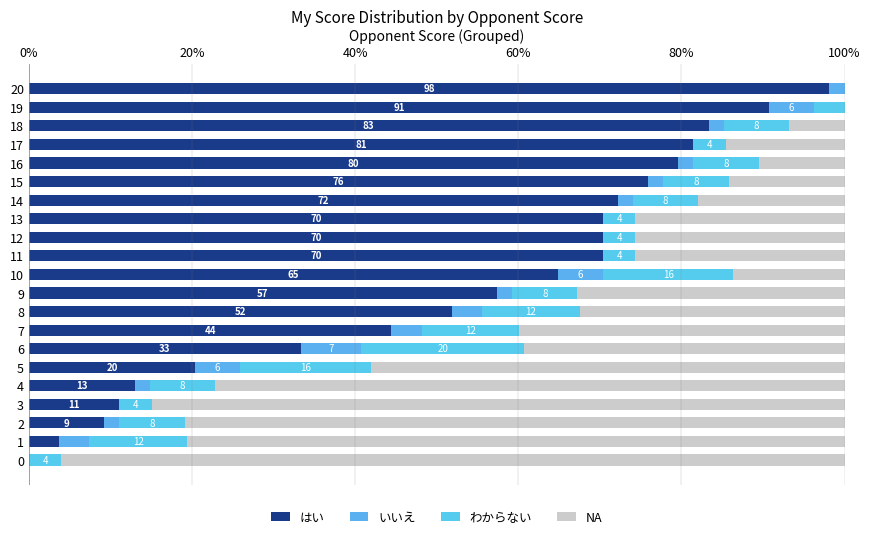

What is the label of the 12th bar from the left?

11